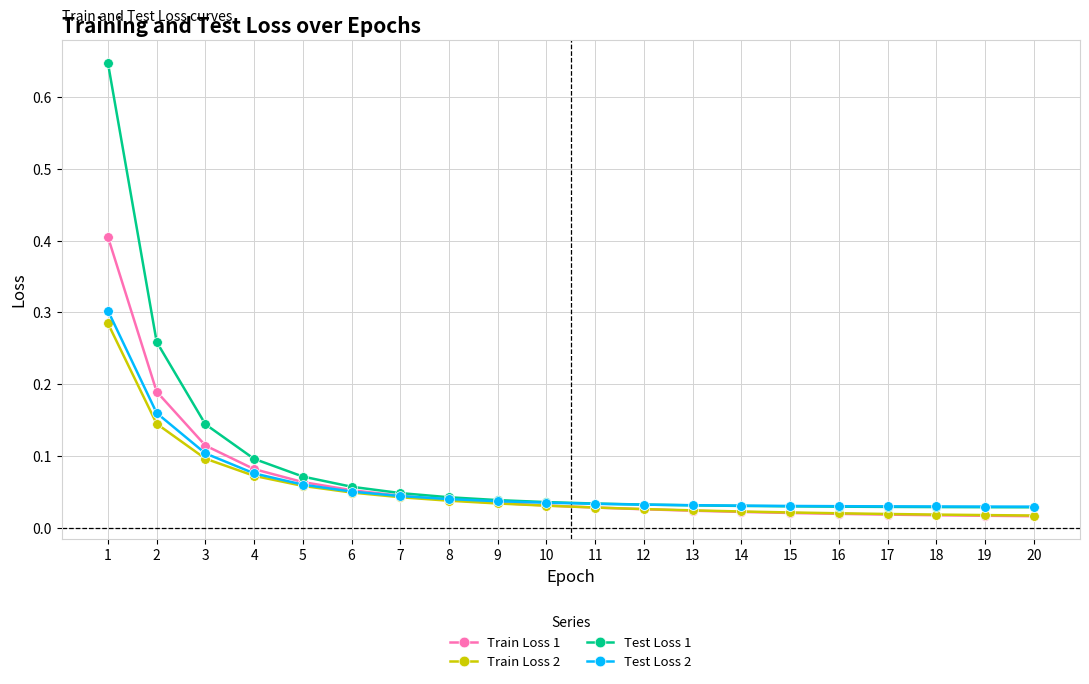

What are all the series names shown in the legend?

Train Loss 1, Train Loss 2, Test Loss 1, Test Loss 2